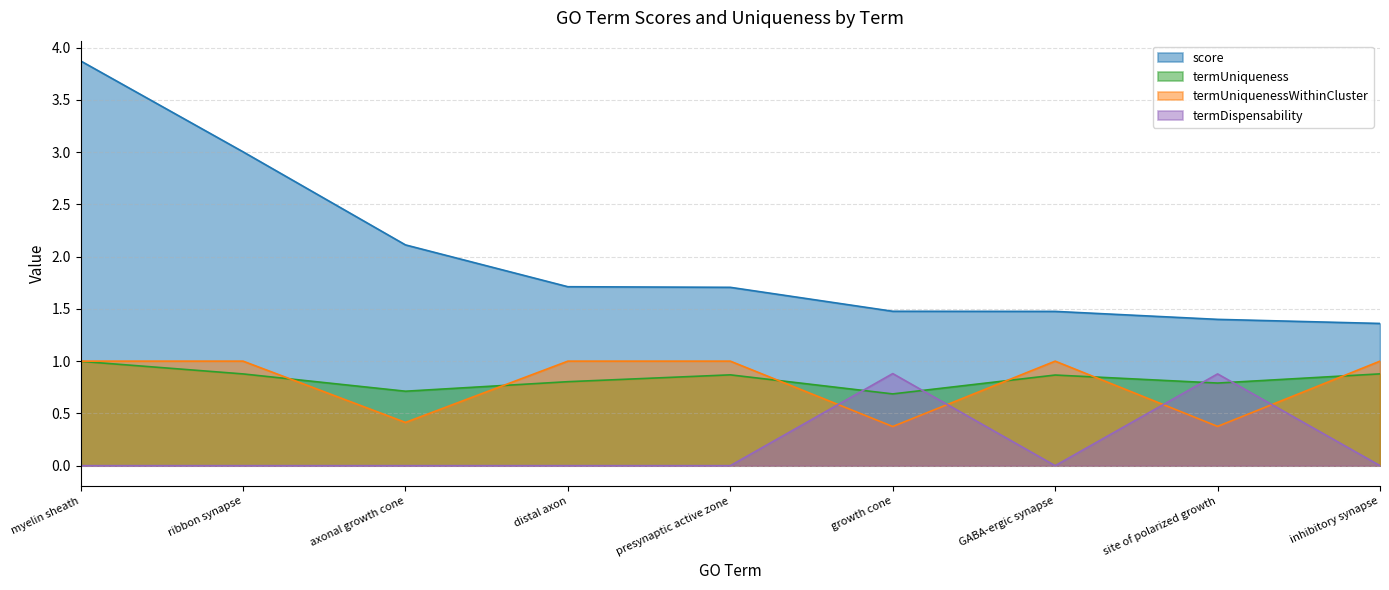

What is the difference between the highest and lowest values at axonal growth cone?

2.1